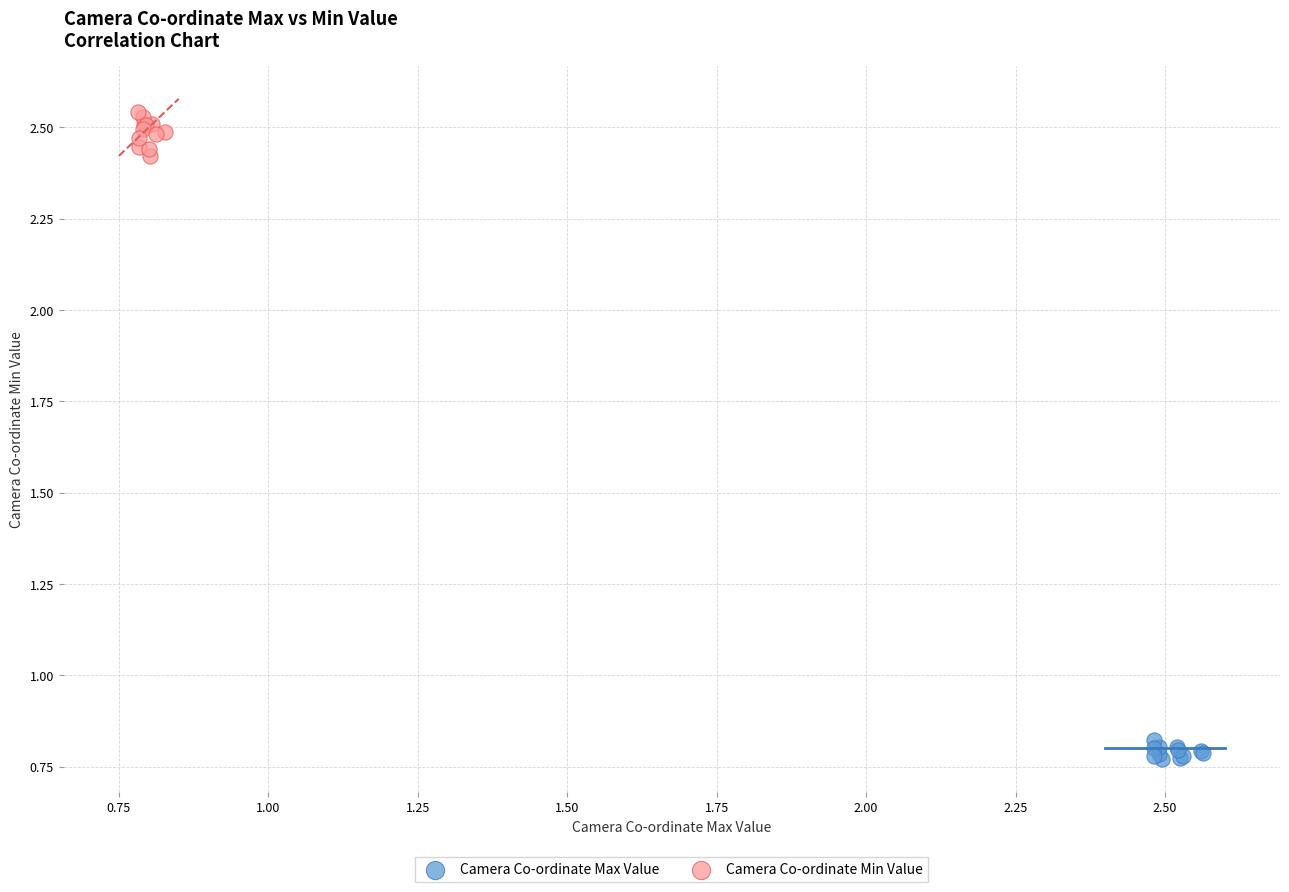

Which series has the widest spread of Y values?

Camera Co-ordinate Min Value